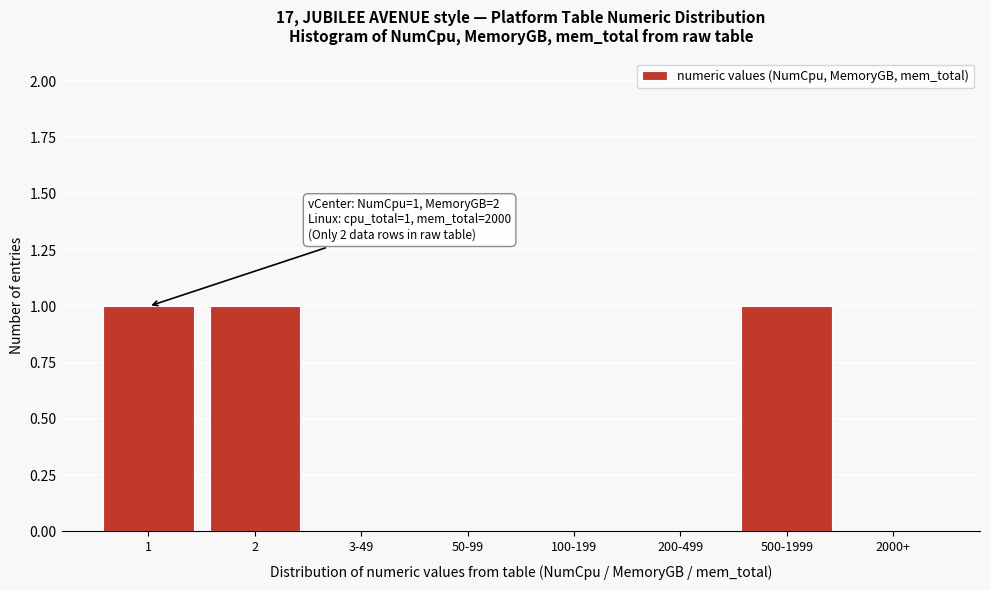

Reading left to right, what are all the values shown in this chart?

1=1	2=1	3-49=0	50-99=0	100-199=0	200-499=0	500-1999=1	2000+=0